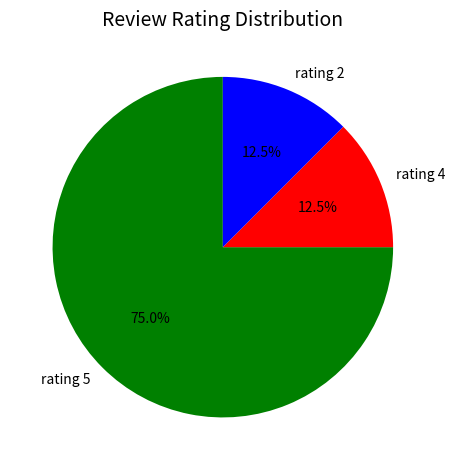

What percentage is NOT represented by rating 4?

87.5%